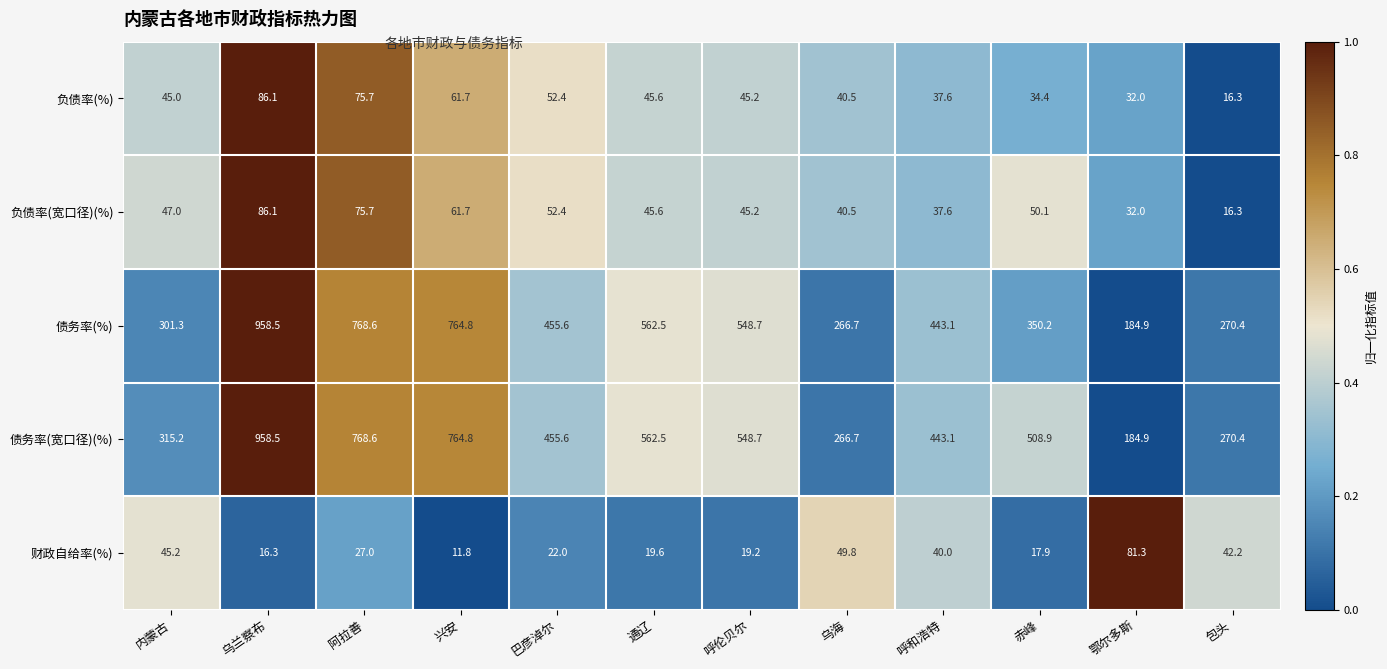

Where does the 财政自给率(%) series first go above 27?

内蒙古